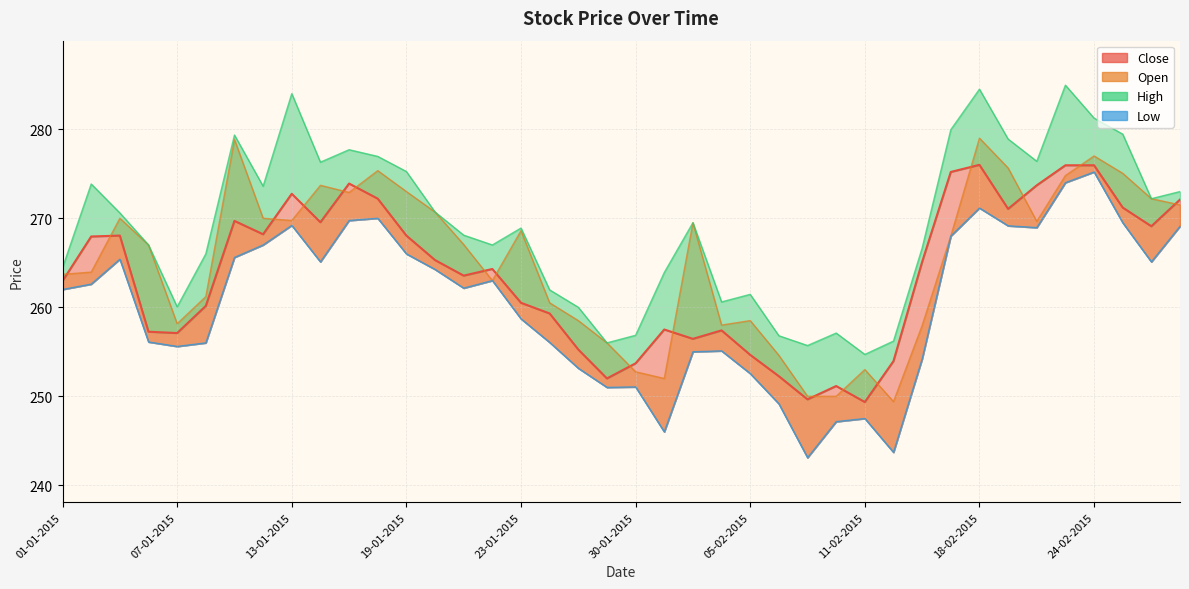

How many lines are shown in the chart?

4